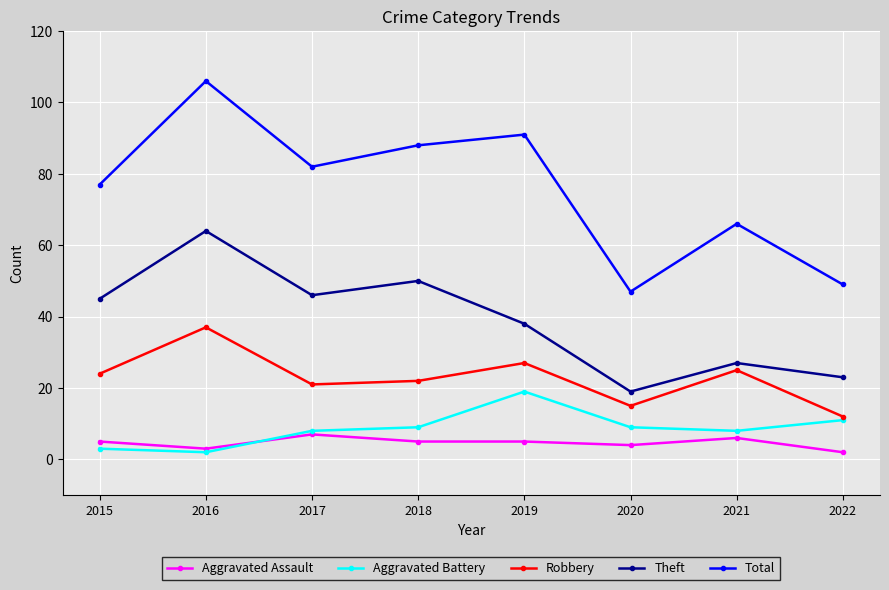

What is the difference between the Aggravated Battery values at 2020 and 2016?

7